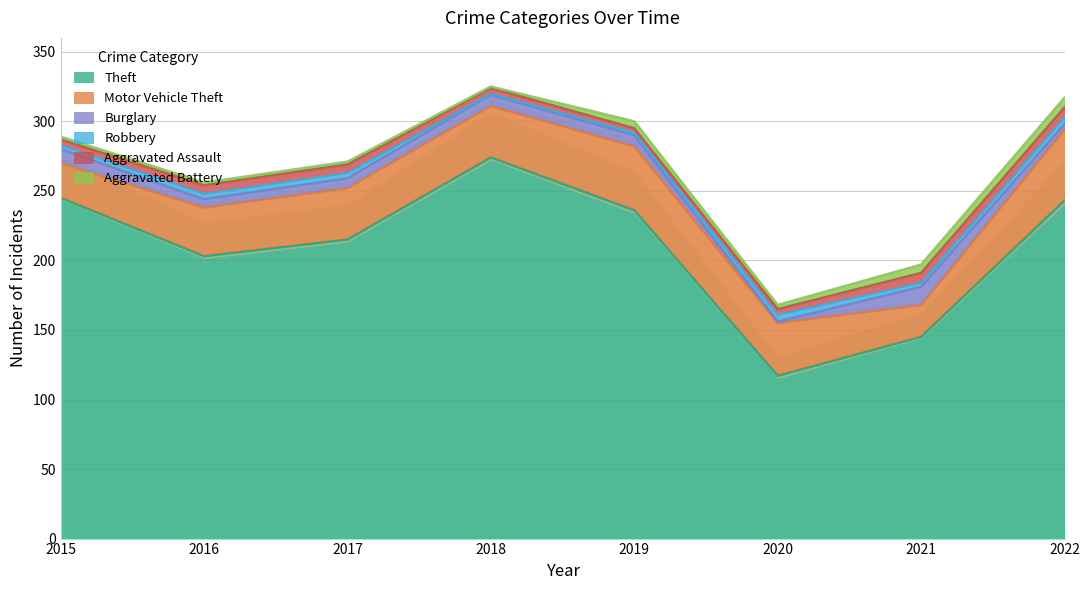

Where is Burglary nearest to the value 7?

2017